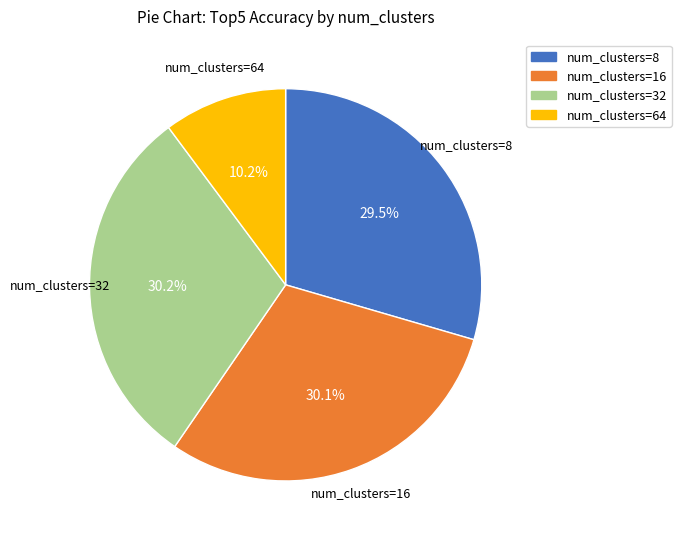

Is there a majority slice in this chart?

No